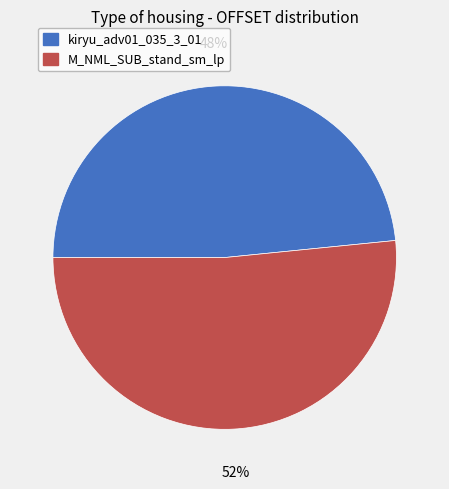

Which category has the smallest portion of the pie?

kiryu_adv01_035_3_01